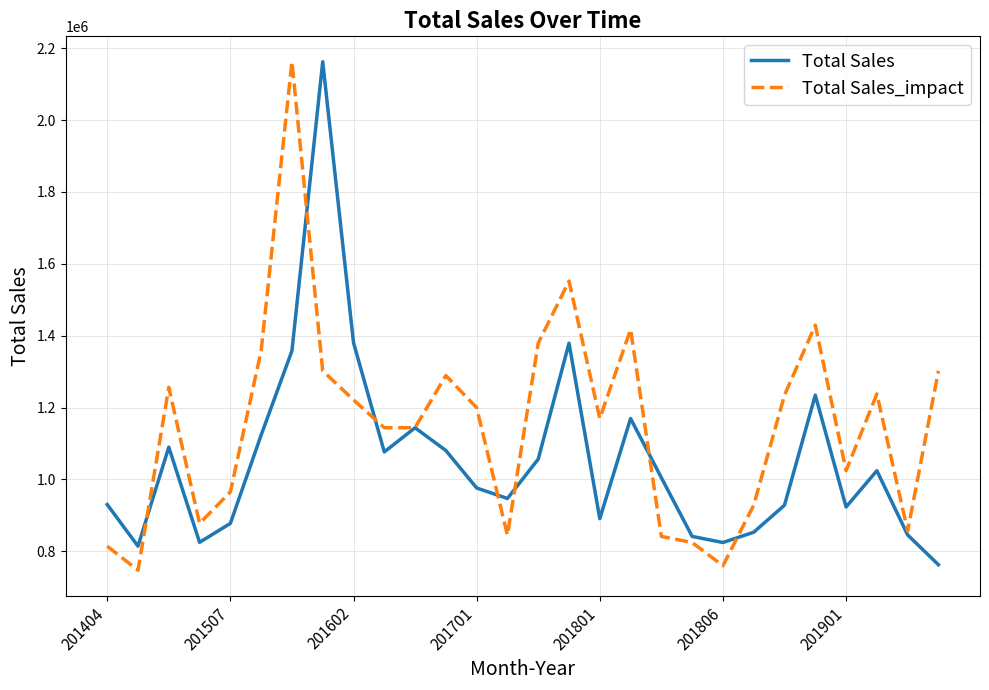

What is the minimum value shown in the chart?

747528